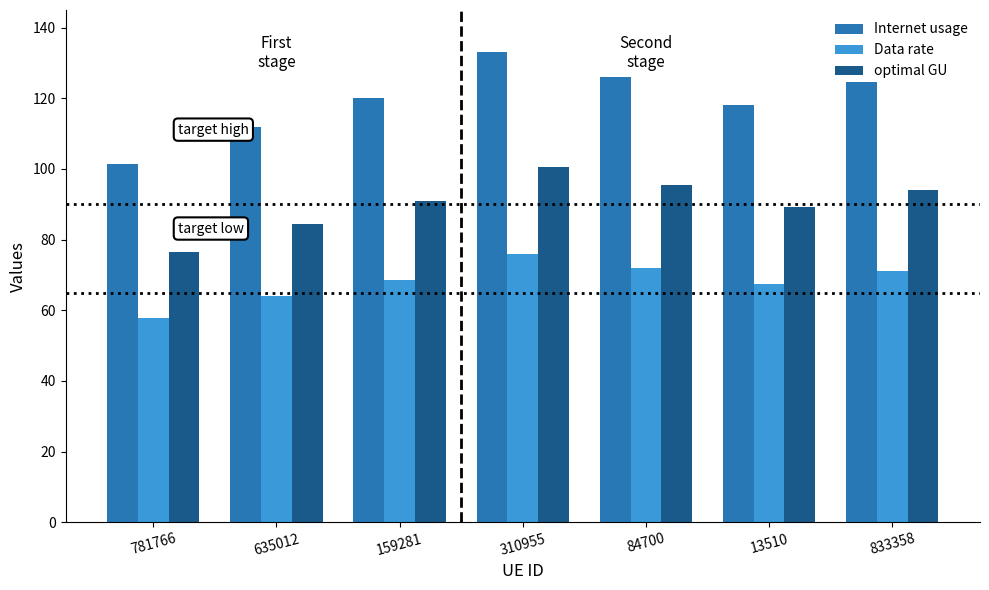

The Data rate series shows 100.0 at 781766. True or false?

False